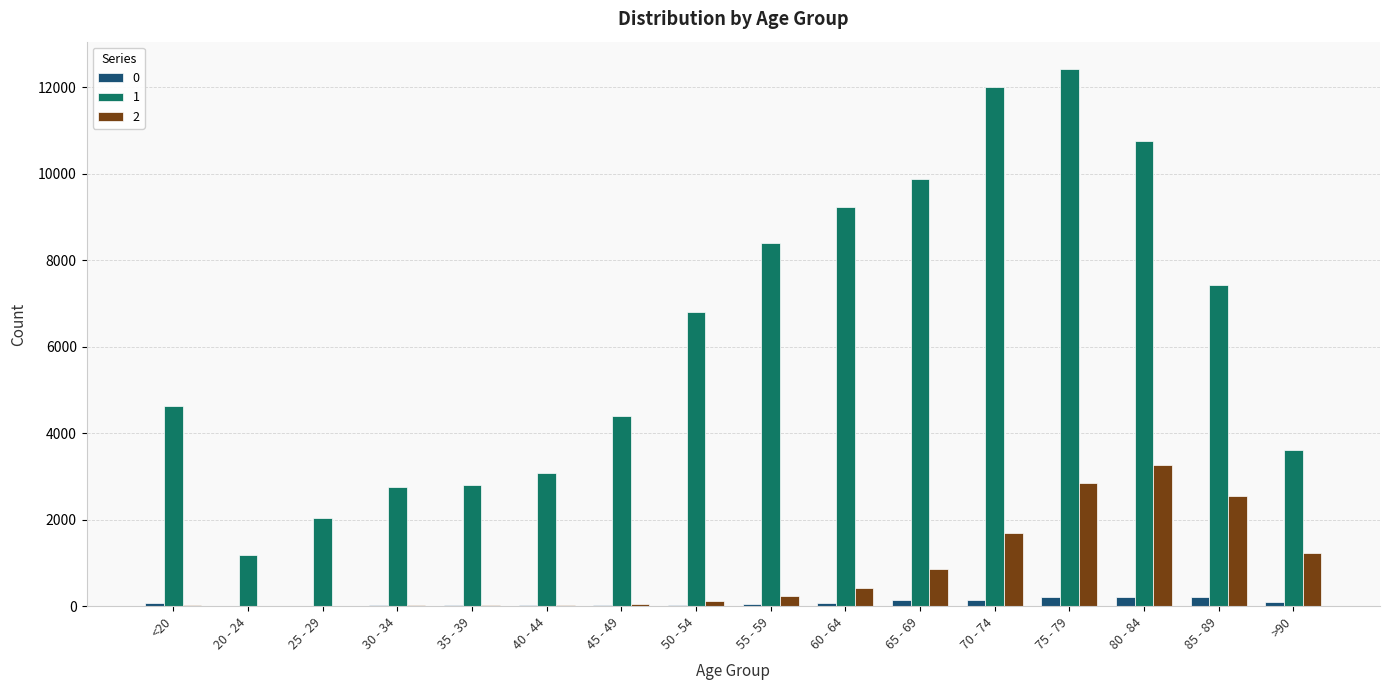

Between 45 - 49 and 85 - 89, which series saw the biggest shift?

1